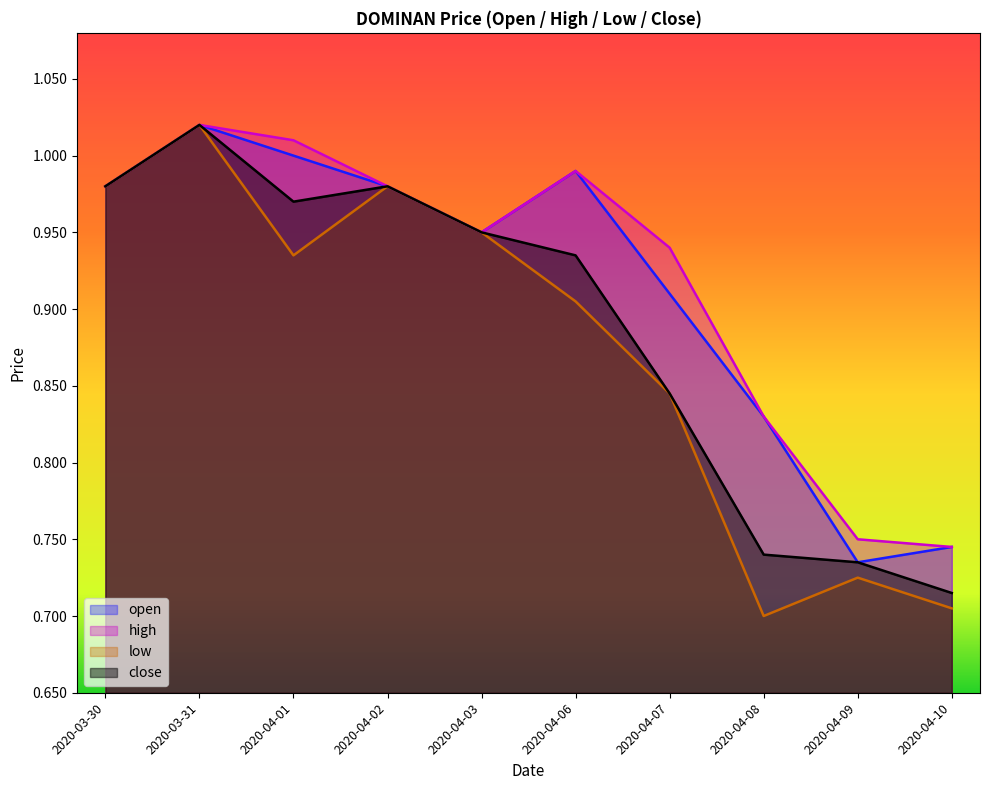

Reading left to right, list all the values displayed in this chart.

open: 2020-03-30=1.0	2020-03-31=1.0	2020-04-01=1.0	2020-04-02=1.0	2020-04-03=0.9	2020-04-06=1.0	2020-04-07=0.9	2020-04-08=0.8	2020-04-09=0.7	2020-04-10=0.7
high: 2020-03-30=1.0	2020-03-31=1.0	2020-04-01=1.0	2020-04-02=1.0	2020-04-03=0.9	2020-04-06=1.0	2020-04-07=0.9	2020-04-08=0.8	2020-04-09=0.8	2020-04-10=0.7
low: 2020-03-30=1.0	2020-03-31=1.0	2020-04-01=0.9	2020-04-02=1.0	2020-04-03=0.9	2020-04-06=0.9	2020-04-07=0.8	2020-04-08=0.7	2020-04-09=0.7	2020-04-10=0.7
close: 2020-03-30=1.0	2020-03-31=1.0	2020-04-01=1.0	2020-04-02=1.0	2020-04-03=0.9	2020-04-06=0.9	2020-04-07=0.8	2020-04-08=0.7	2020-04-09=0.7	2020-04-10=0.7